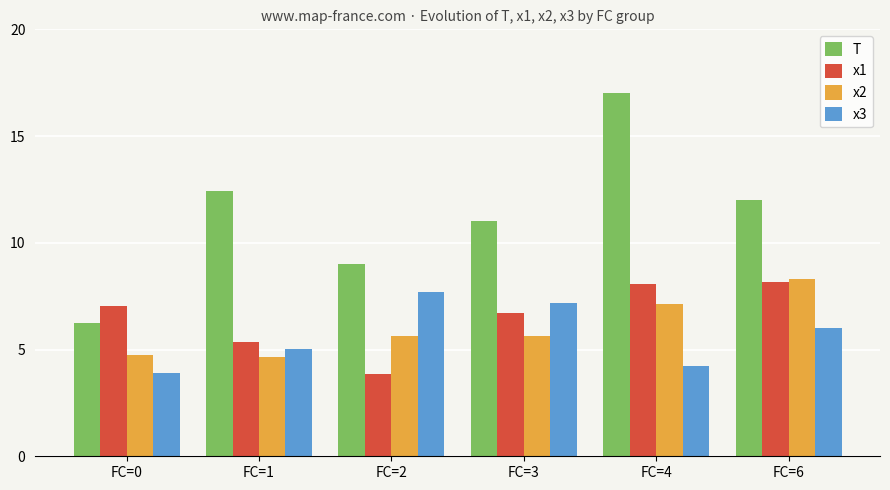

What is the highest value of the x2 series?

8.3